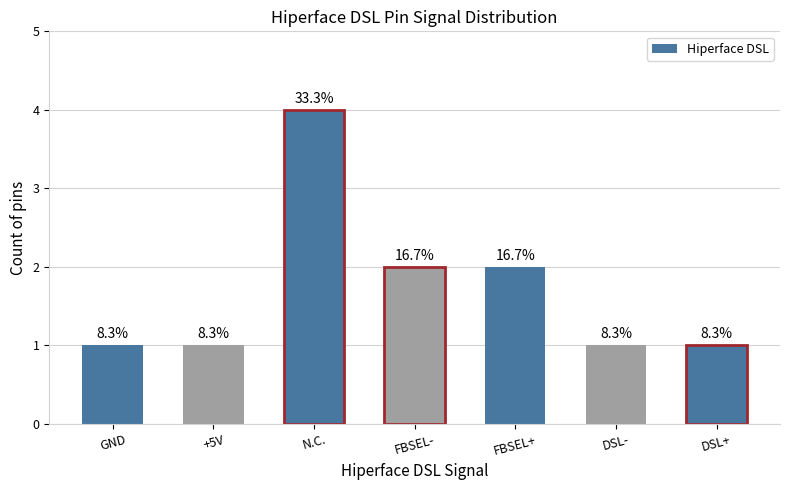

Are the bars horizontal?

No